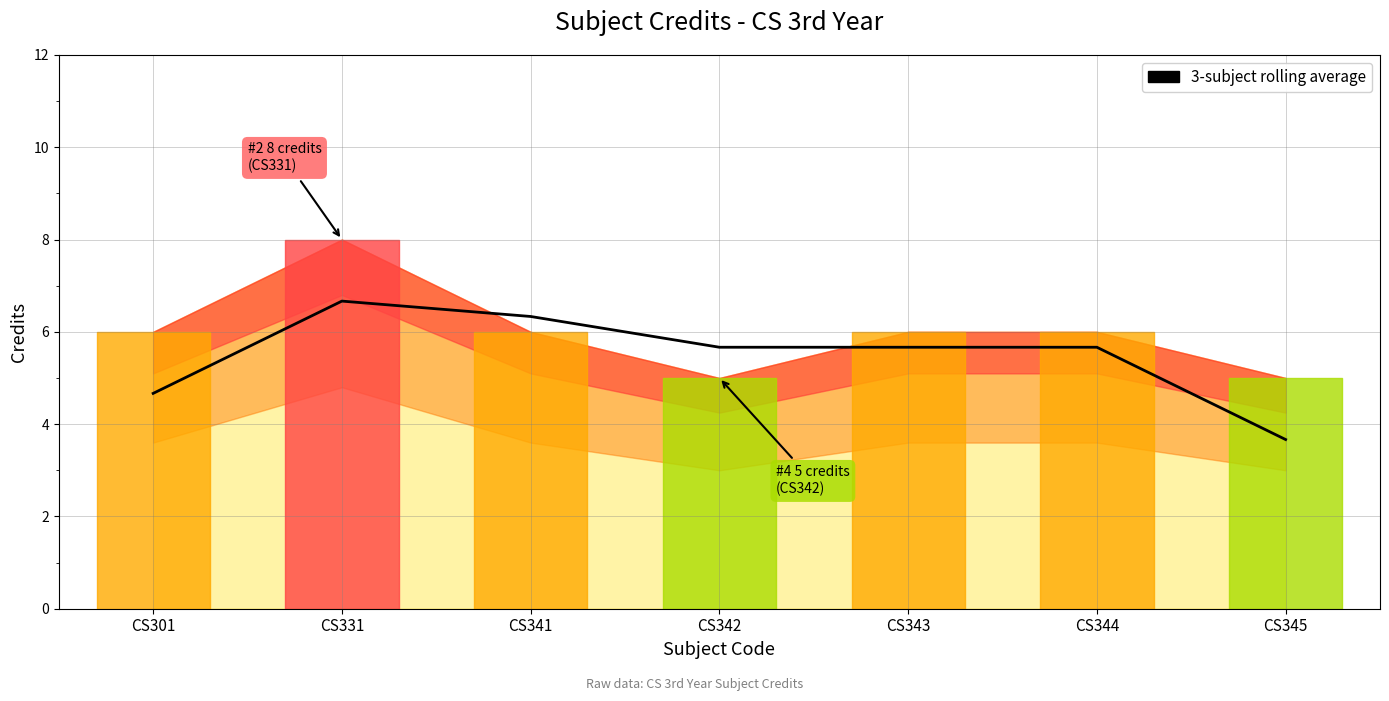

Reading right to left, transcribe all the data shown in this chart.

CS345=3.7	CS344=5.7	CS343=5.7	CS342=5.7	CS341=6.3	CS331=6.7	CS301=4.7